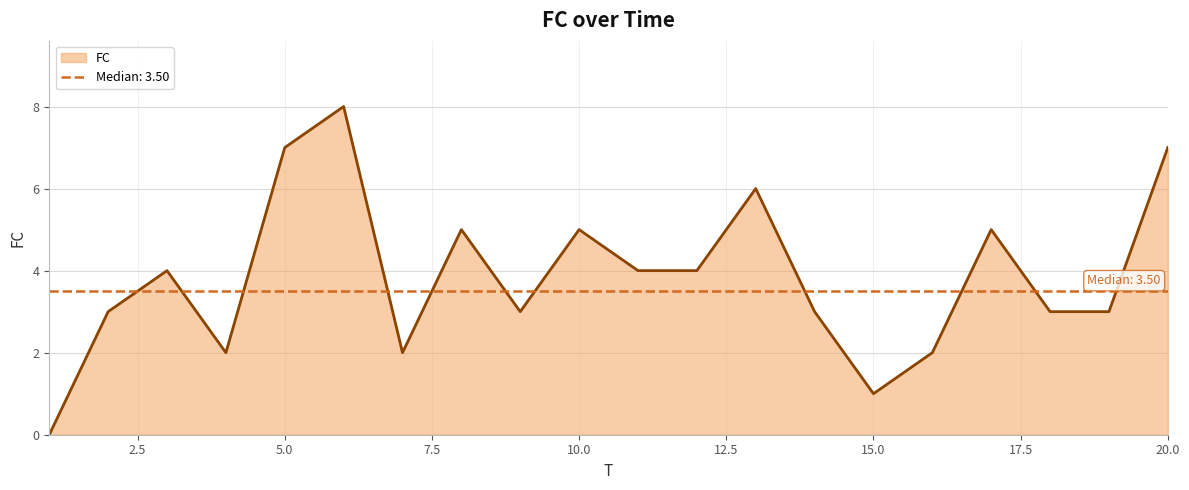

Which has a higher value, 19 or 12?

12